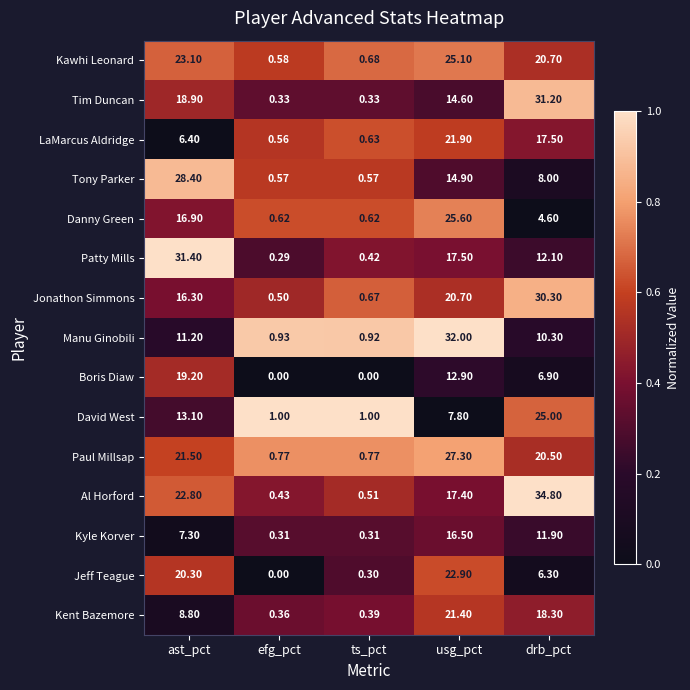

Where is Boris Diaw nearest to the value 9?

drb_pct